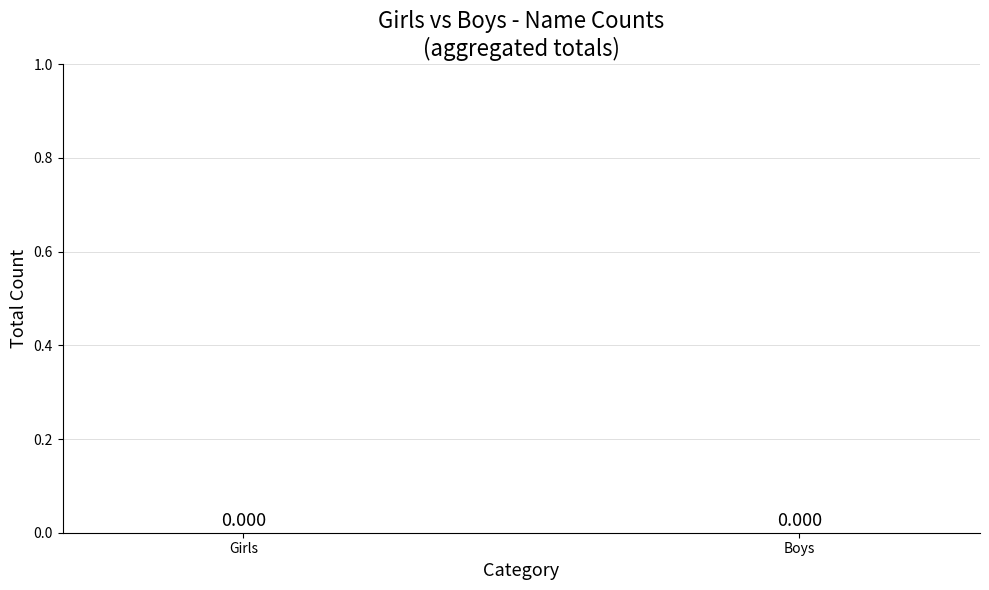

Which has a higher value, Boys or 4?

4